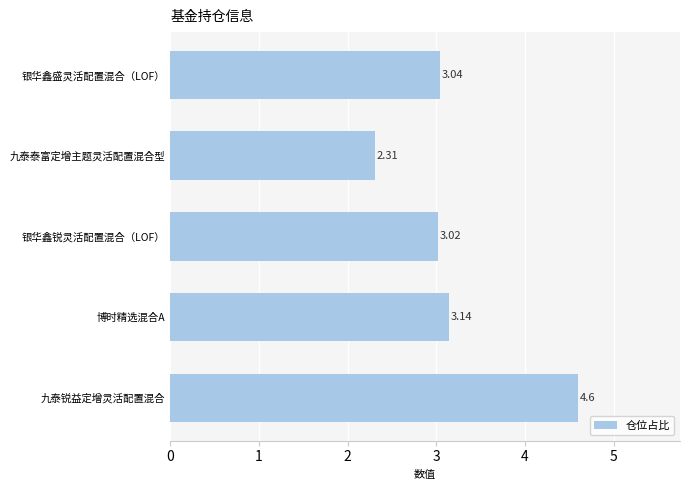

How many distinct data groups are displayed?

1